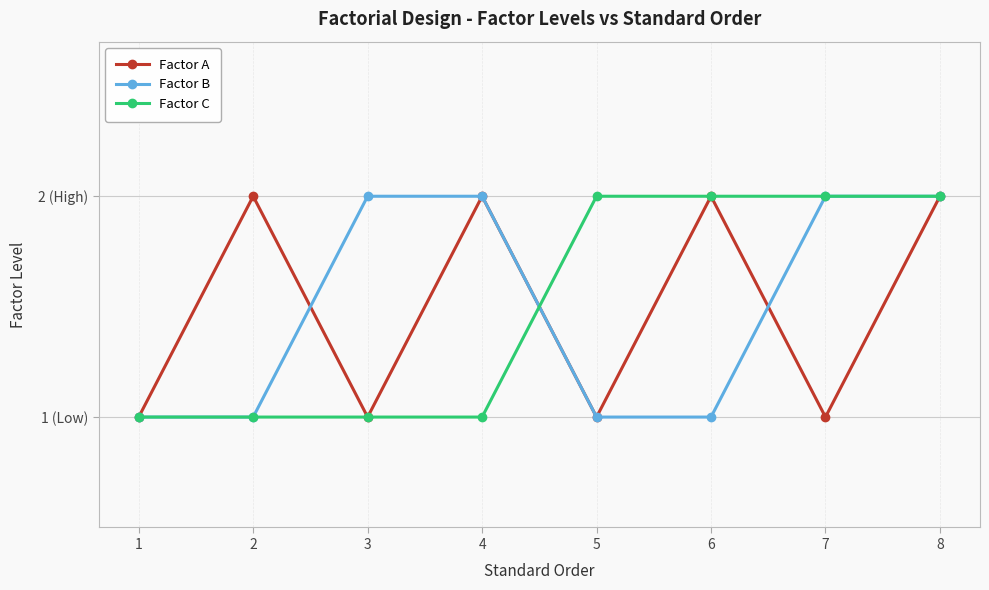

What are all the series names shown in the legend?

Factor A, Factor B, Factor C